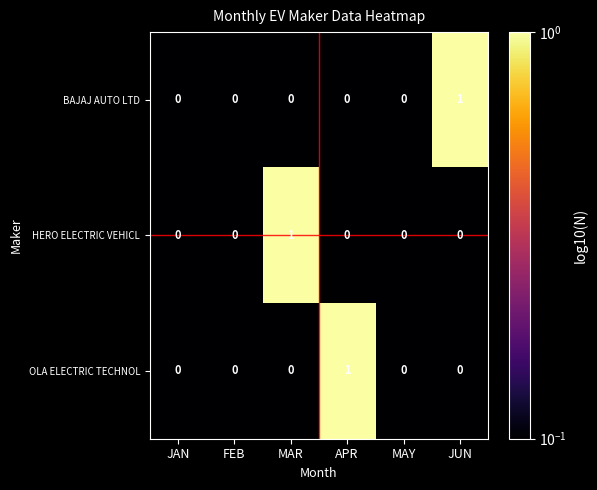

True or false: HERO ELECTRIC VEHICL has a value of 0 at FEB.

True